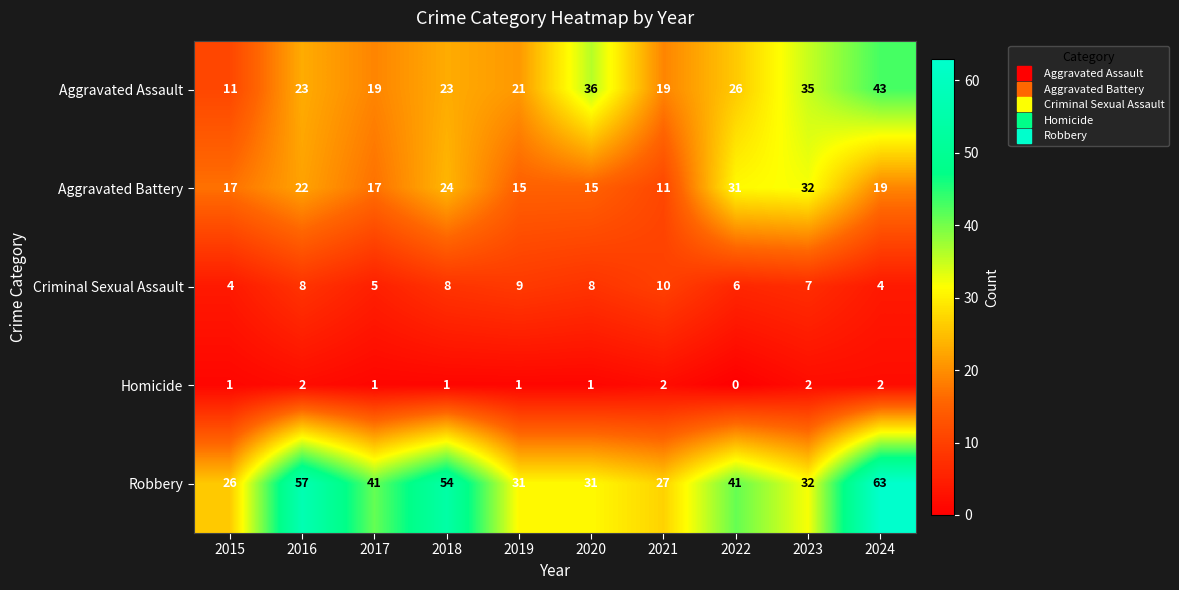

What is the highest value of the Aggravated Battery series?

32